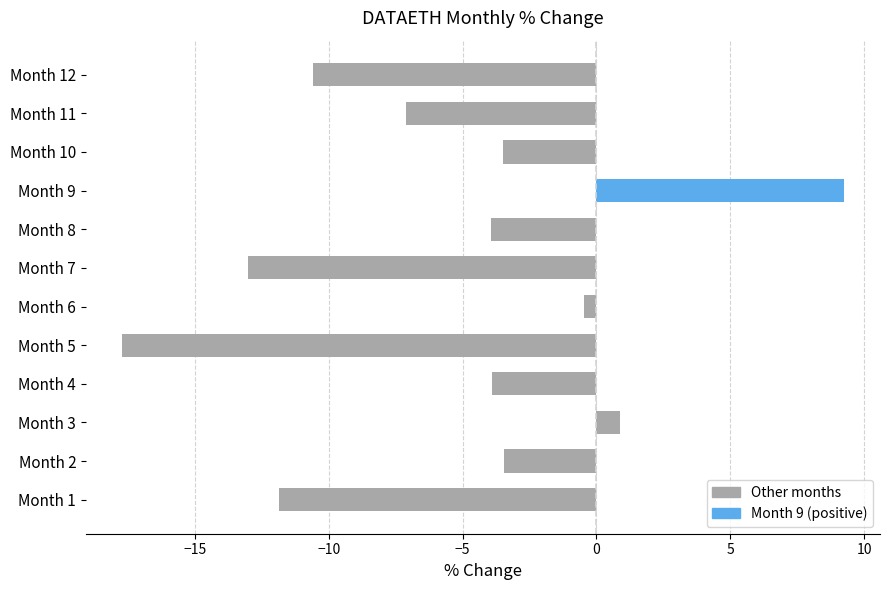

How many data points are less than -3?

9